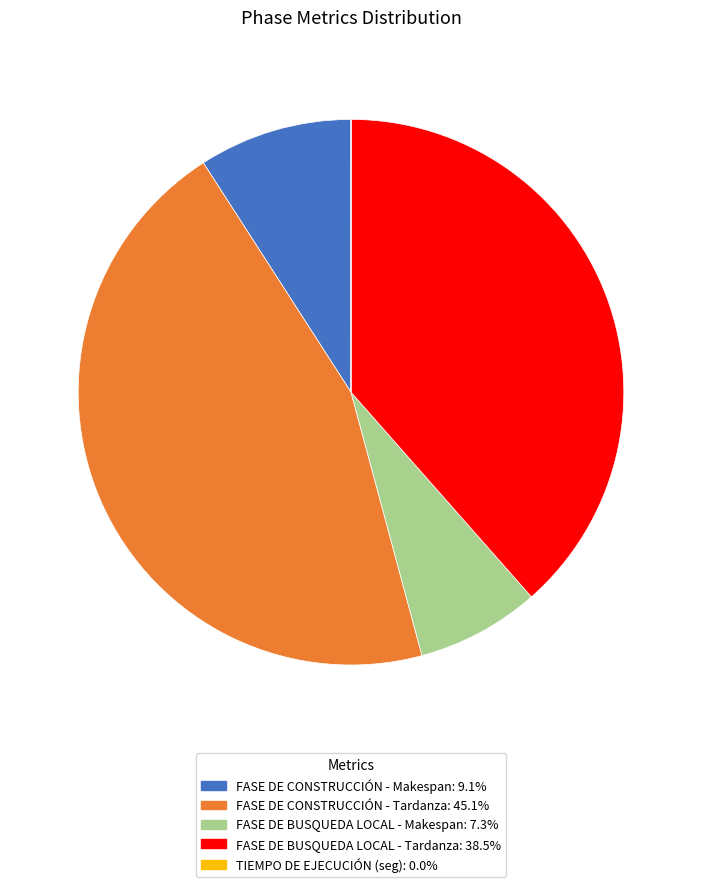

Is there any slice that represents more than half of the pie?

No